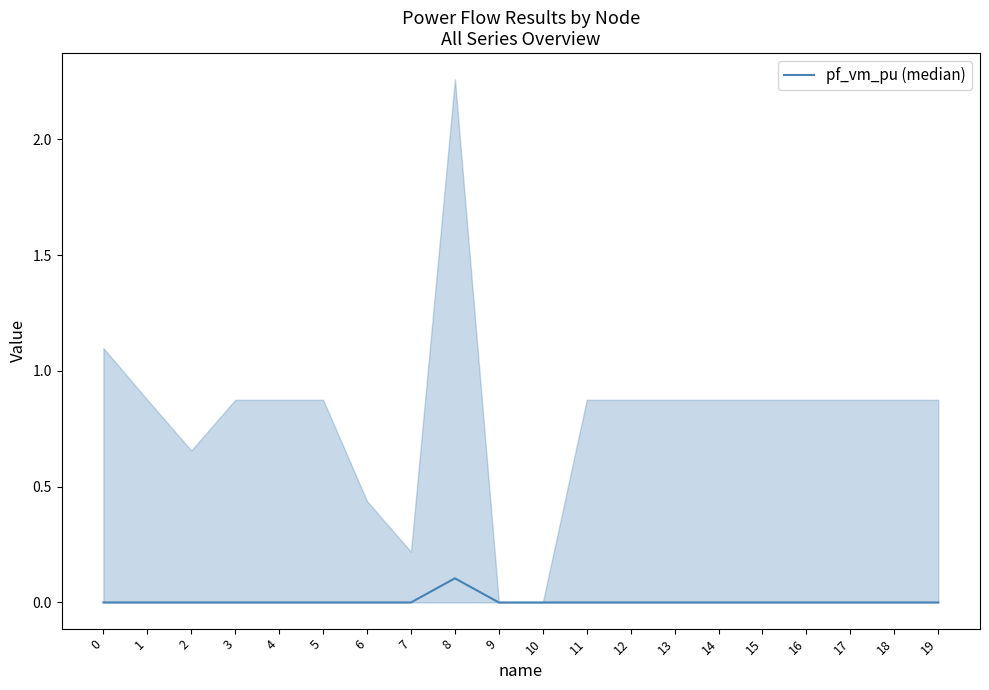

Rank the categories by value from highest to lowest.

8, 0, 1, 2, 3, 4, 5, 6, 7, 9, 10, 11, 12, 13, 14, 15, 16, 17, 18, 19